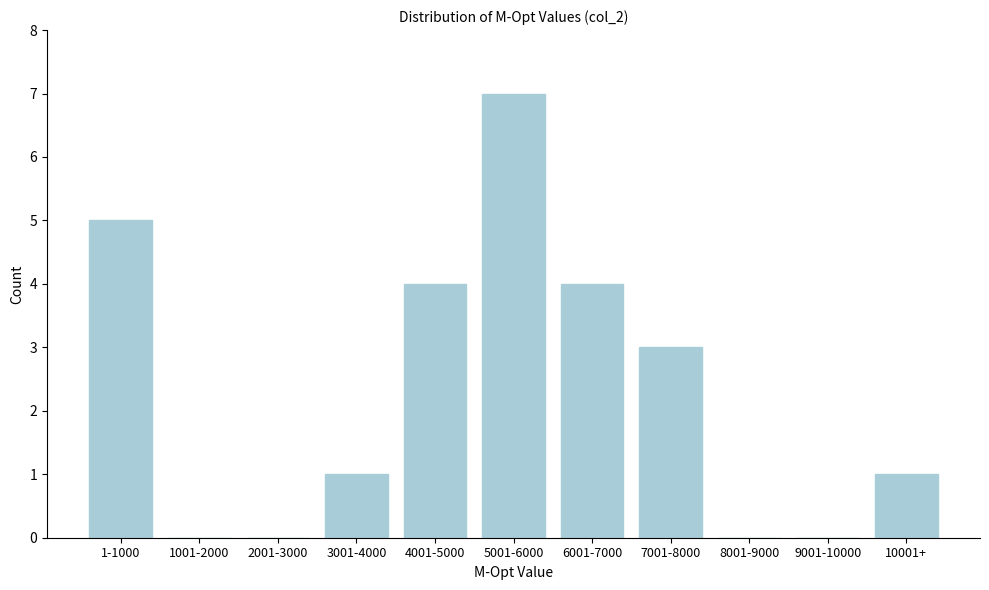

Reading left to right, what are all the values shown in this chart?

1-1000=5	1001-2000=0	2001-3000=0	3001-4000=1	4001-5000=4	5001-6000=7	6001-7000=4	7001-8000=3	8001-9000=0	9001-10000=0	10001+=1